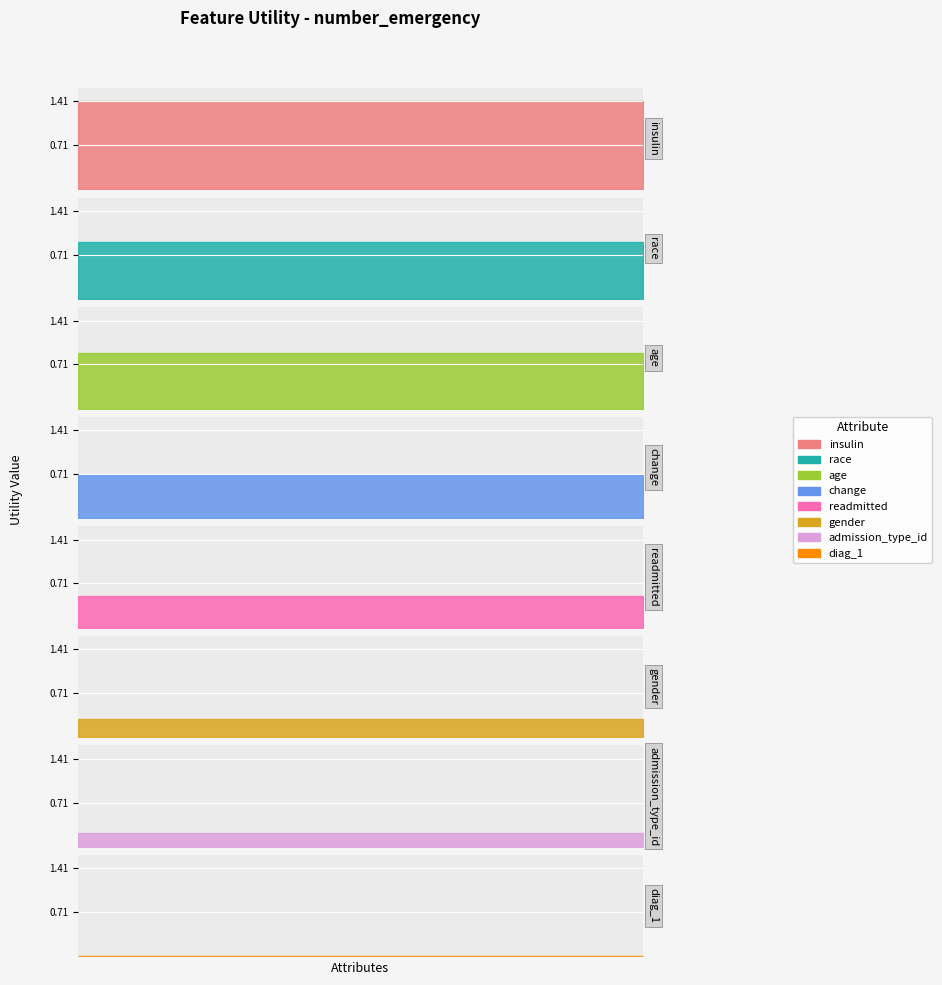

What is the value of the 5th point from the left?

0.5